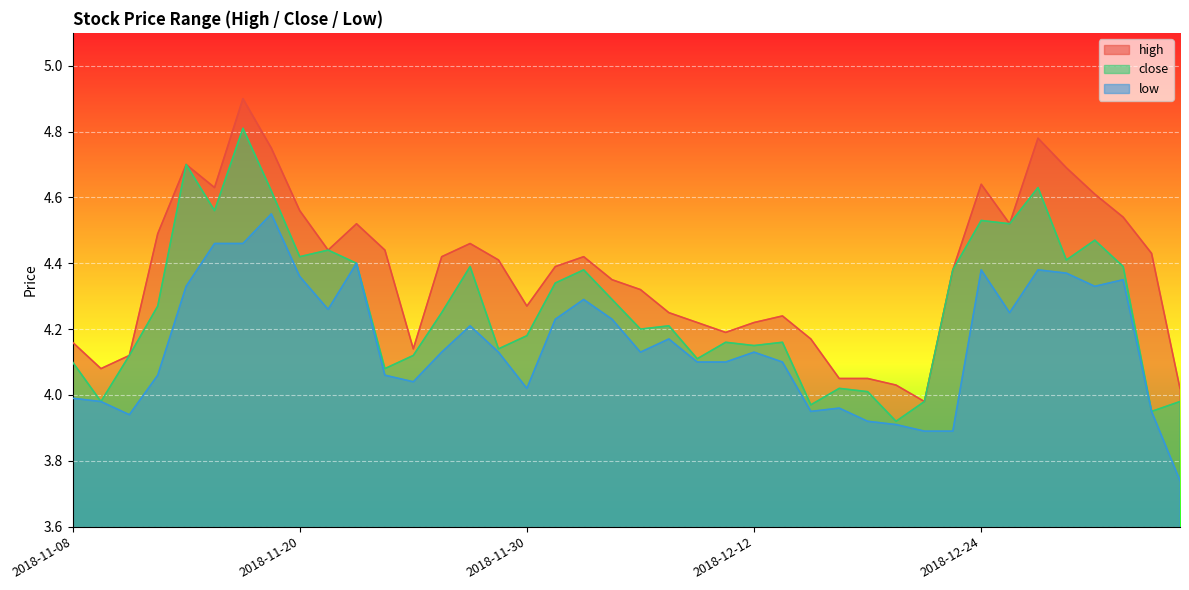

At which category is the sum across all series the highest?

2018-11-16